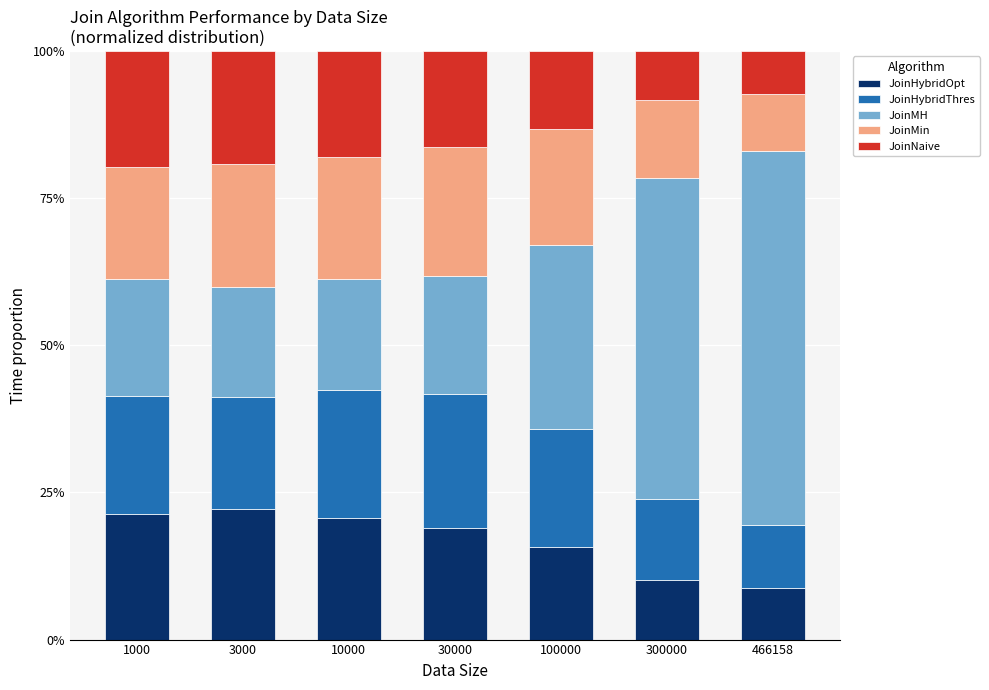

Are the bars grouped side by side (vs. stacked)?

No